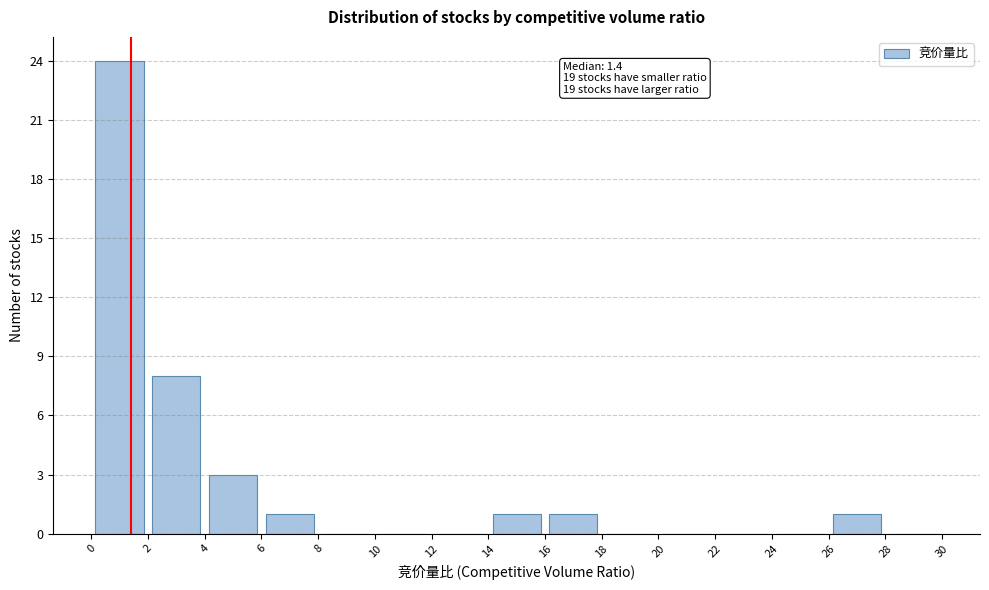

Which range on the x-axis has the tallest bar?

0 to 2